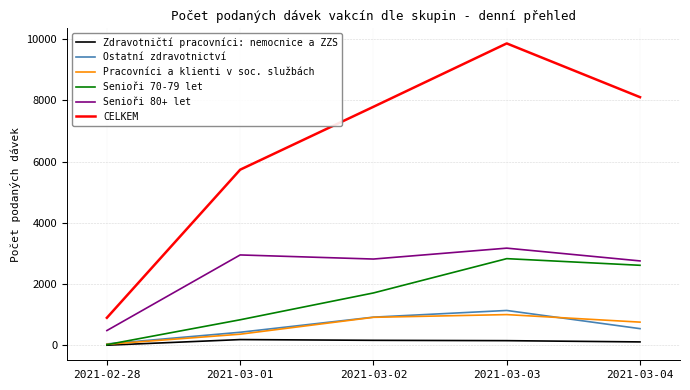

Is it true that Senioři 70-79 let equals 4747 at 2021-03-03?

False